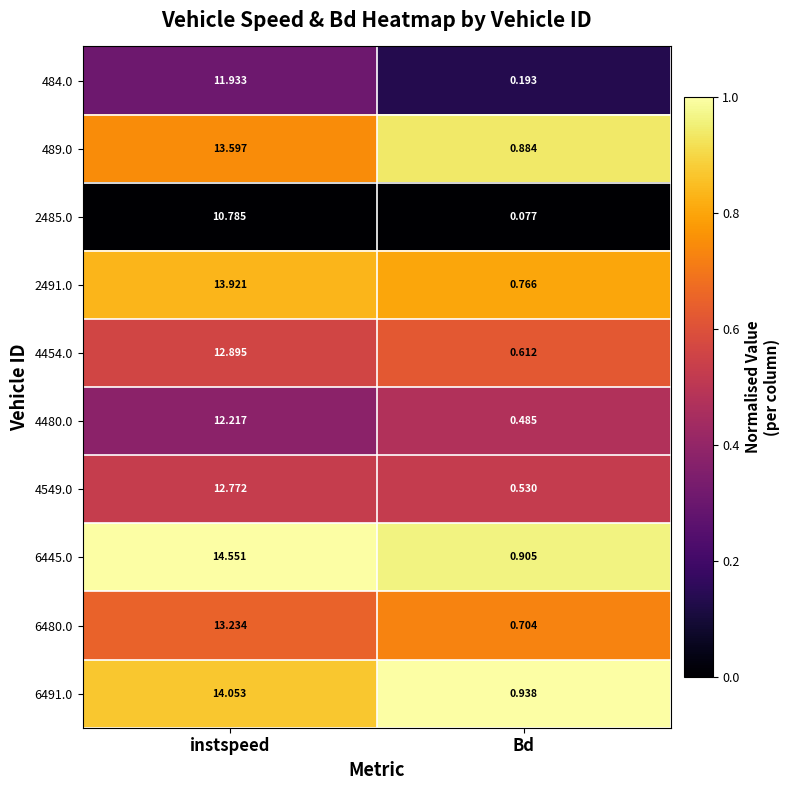

At how many categories does at least one series exceed 0?

2